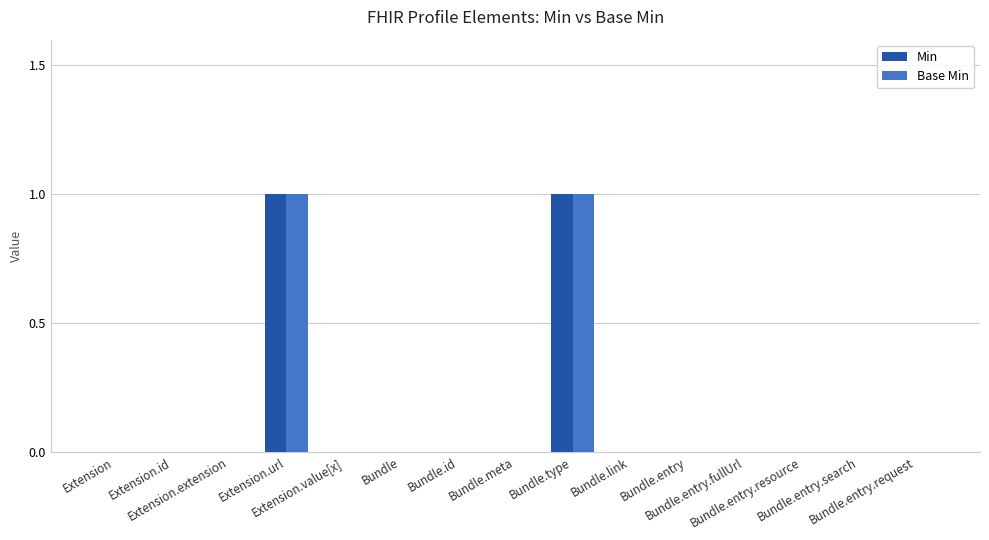

How many groups of bars are there?

15